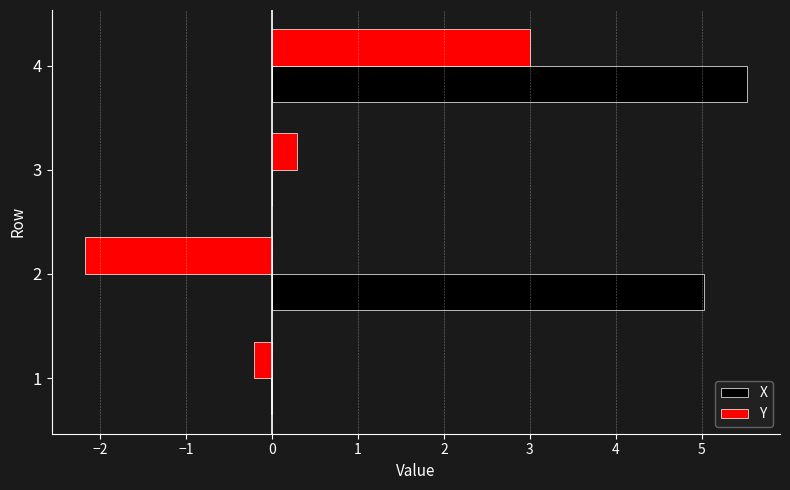

Which label corresponds to the largest value in the chart?

4